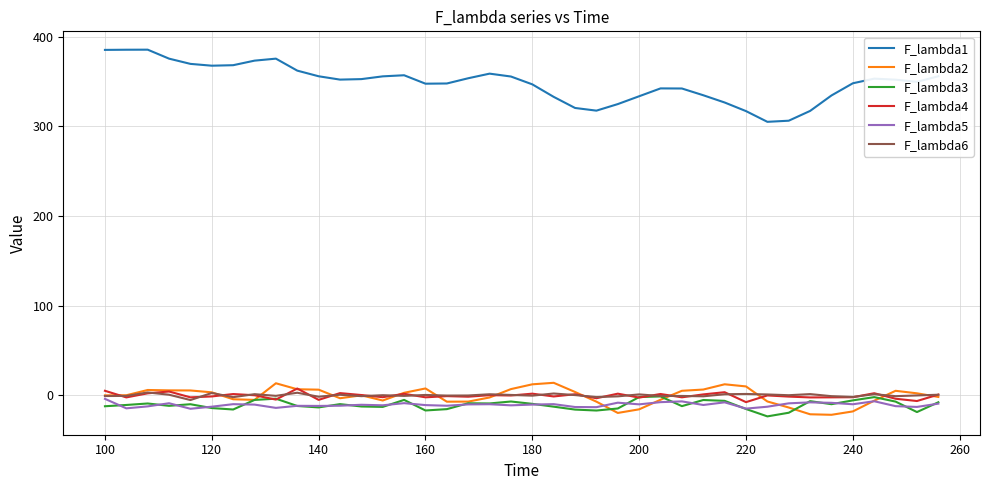

What is the maximum value shown in the chart?

385.7